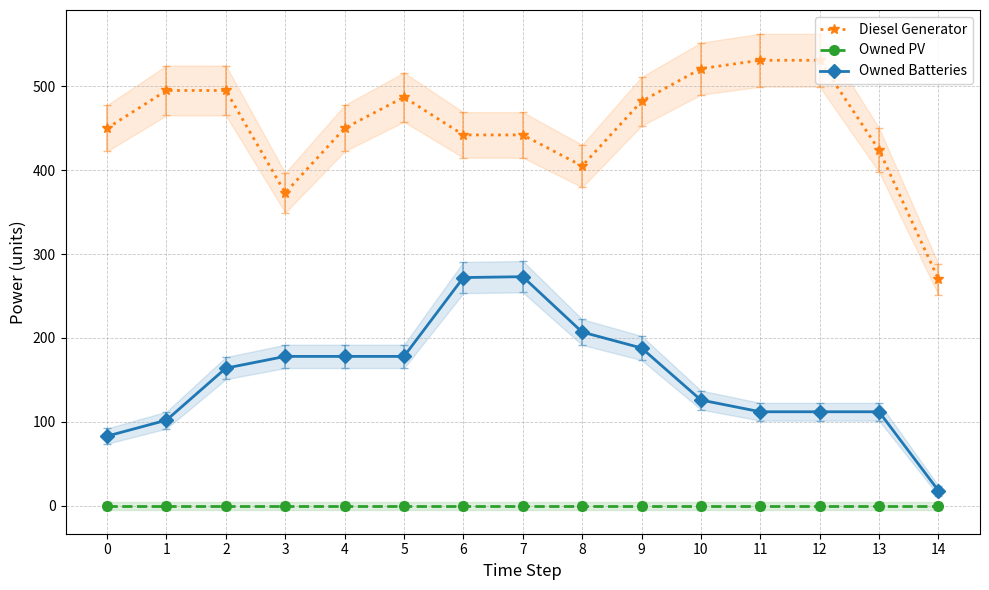

How many values in the Owned Batteries series exceed 164?

7